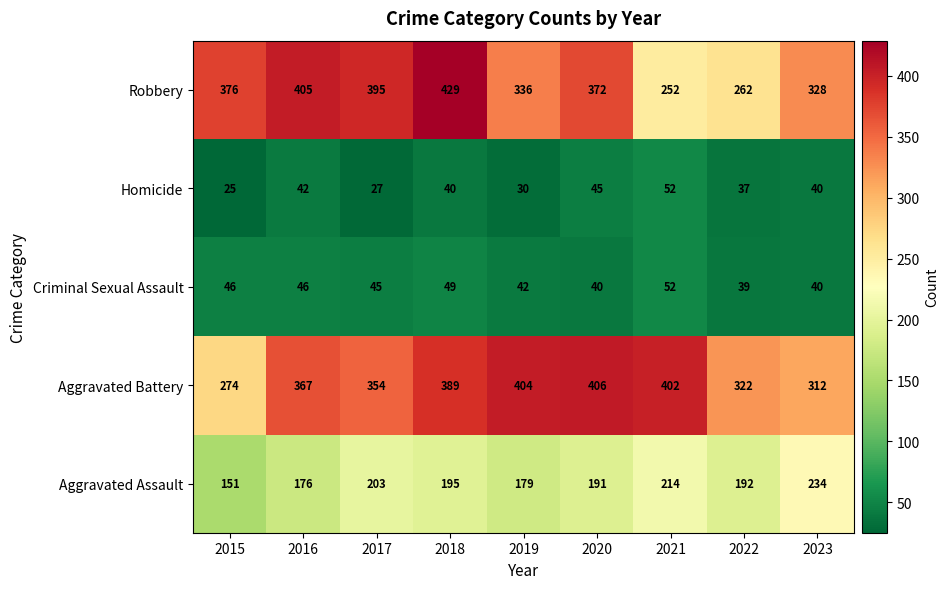

Is it true that Homicide equals 52 at 2021?

True